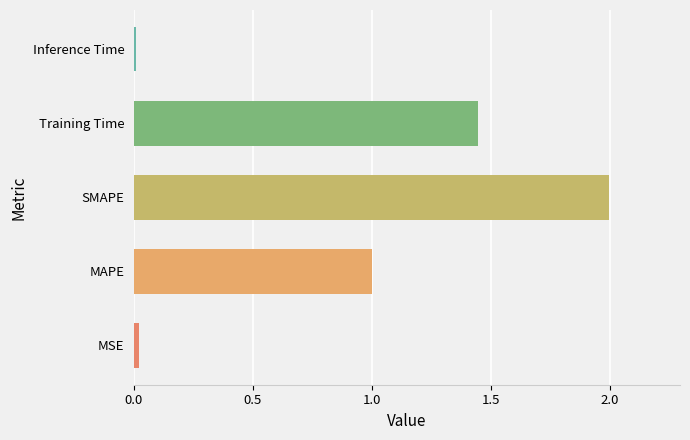

True or false: the data shows 0.0 at Inference Time.

True